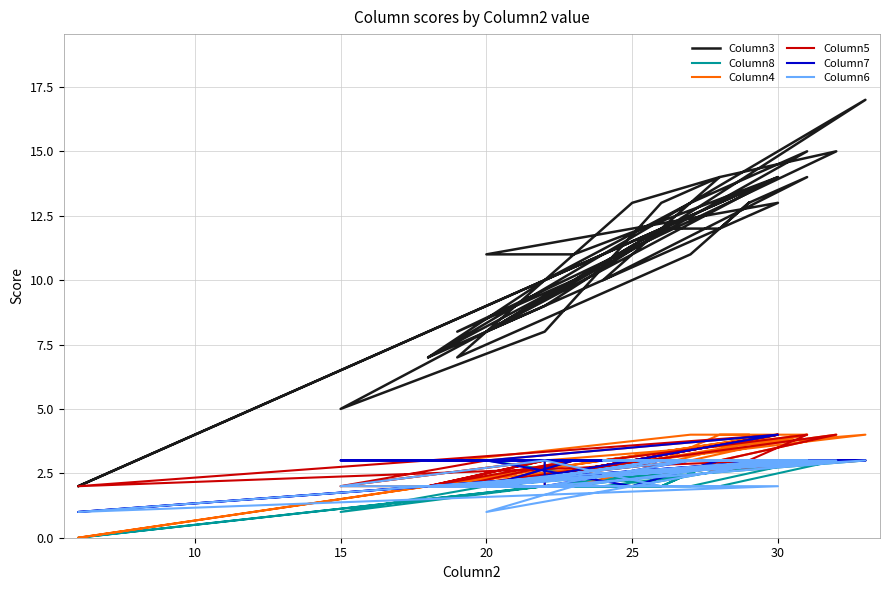

True or false: Column3 and Column5 cross at least once.

False